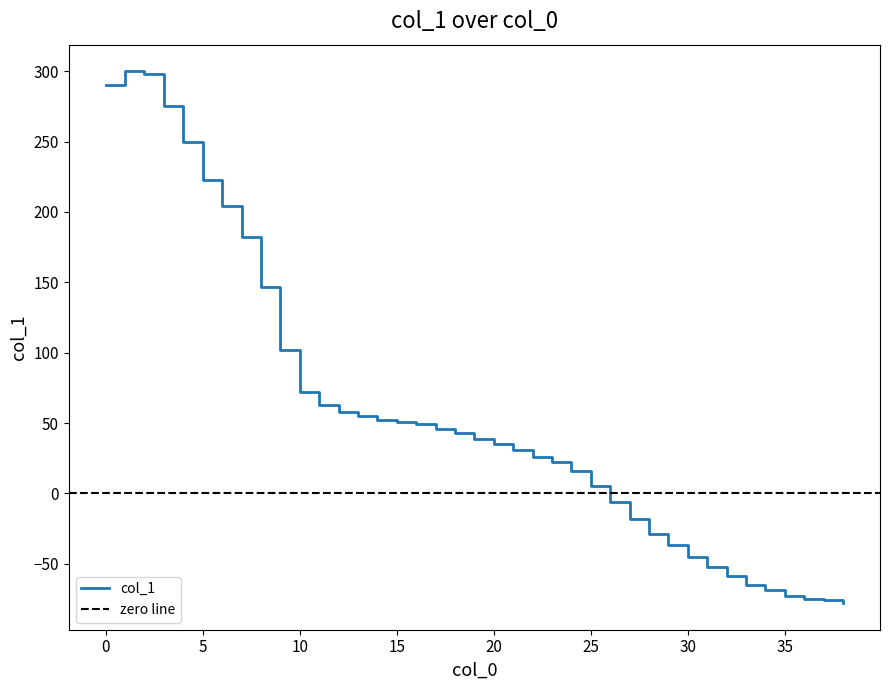

List the labels in order of value, smallest first.

38, 37, 36, 35, 34, 33, 32, 31, 30, 29, 28, 27, 26, 25, 24, 23, 22, 21, 20, 19, 18, 17, 16, 15, 14, 13, 12, 11, 10, 9, 8, 7, 6, 5, 4, 3, 0, 2, 1